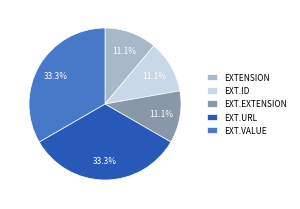

Combined, what portion of the pie is EXTENSION and EXT.URL?

44.4%